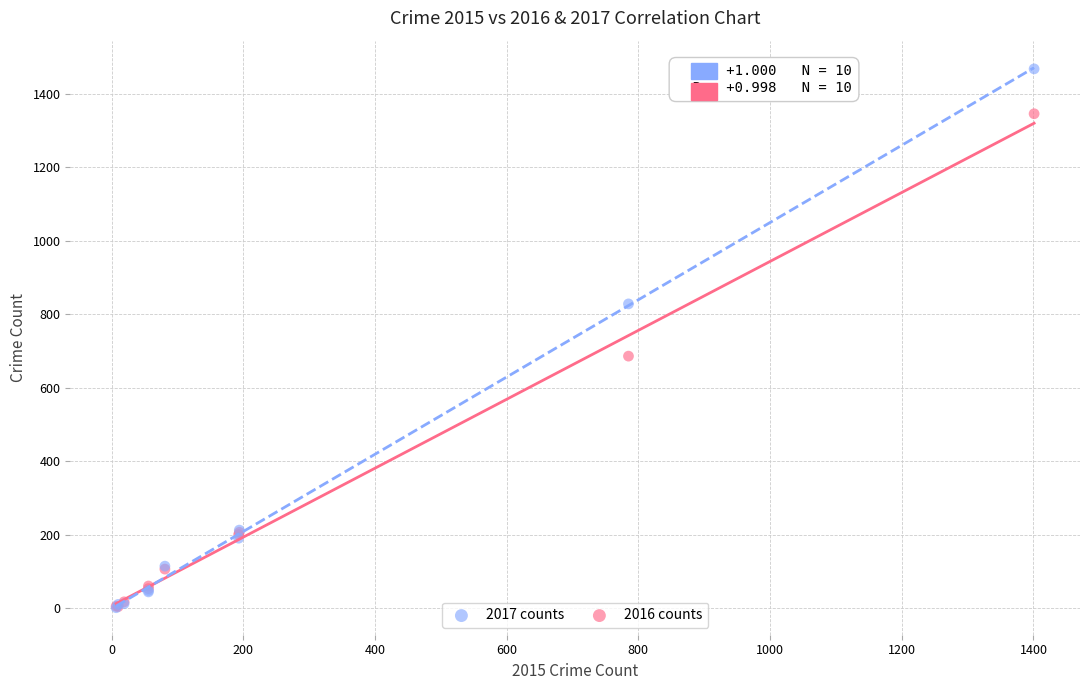

Across all series, what Y value is closest to 734?

686